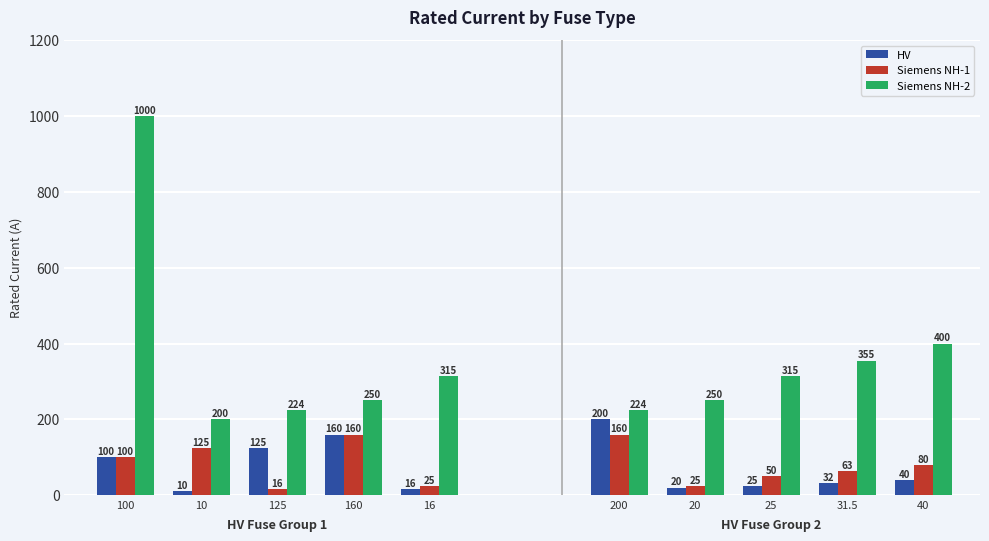

Is the value of Siemens NH-1 at 16 greater than the value of Siemens NH-2 at 160?

No